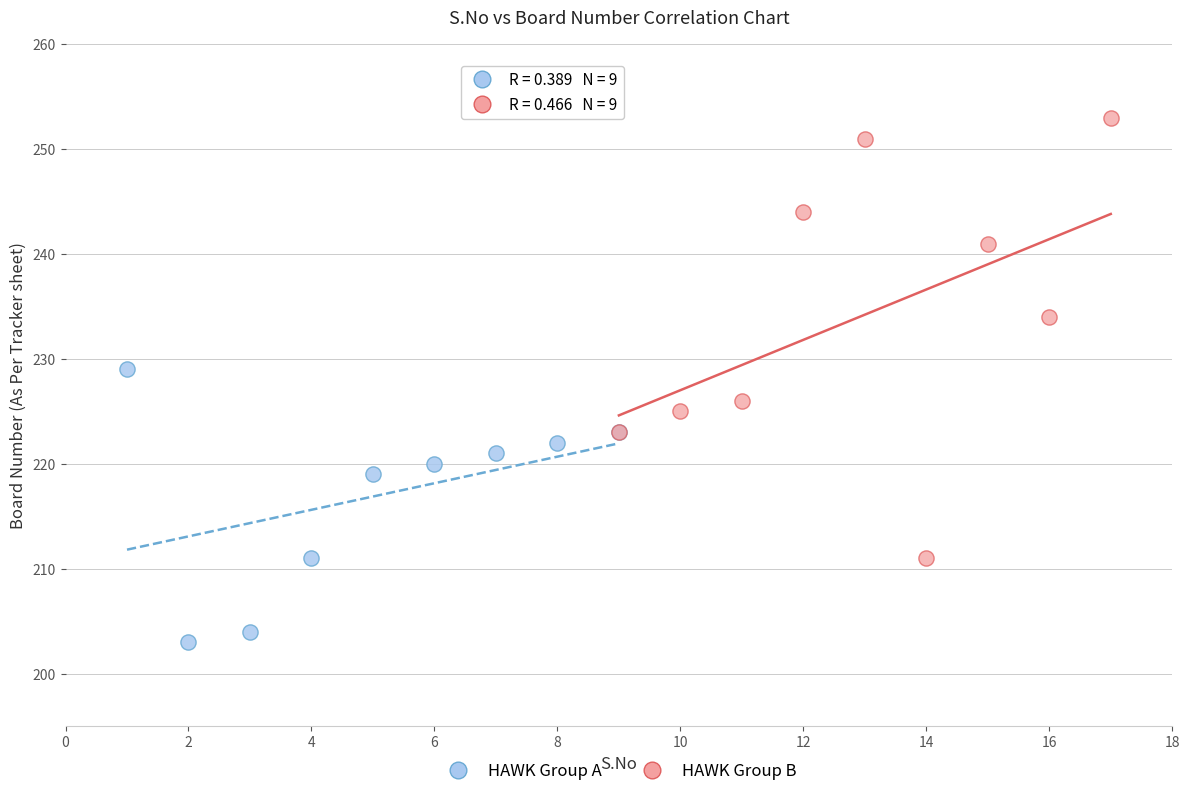

Which series reaches the minimum Y coordinate?

HAWK Group A